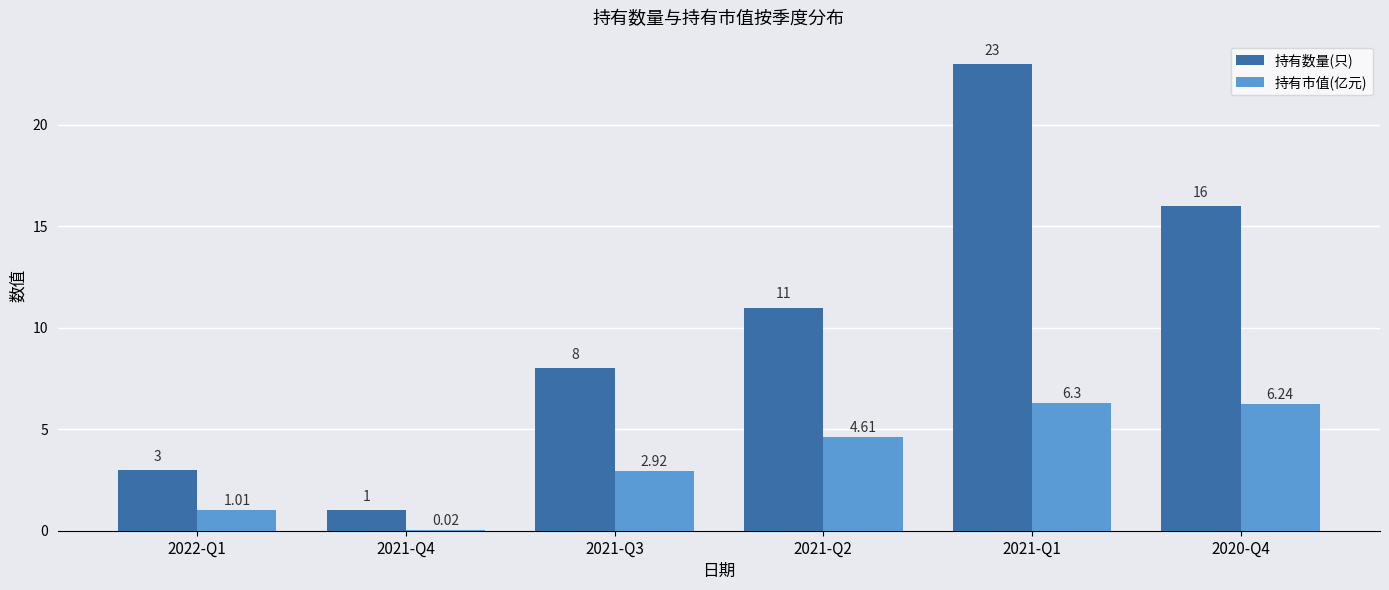

What are all the series names shown in the legend?

持有数量(只), 持有市值(亿元)